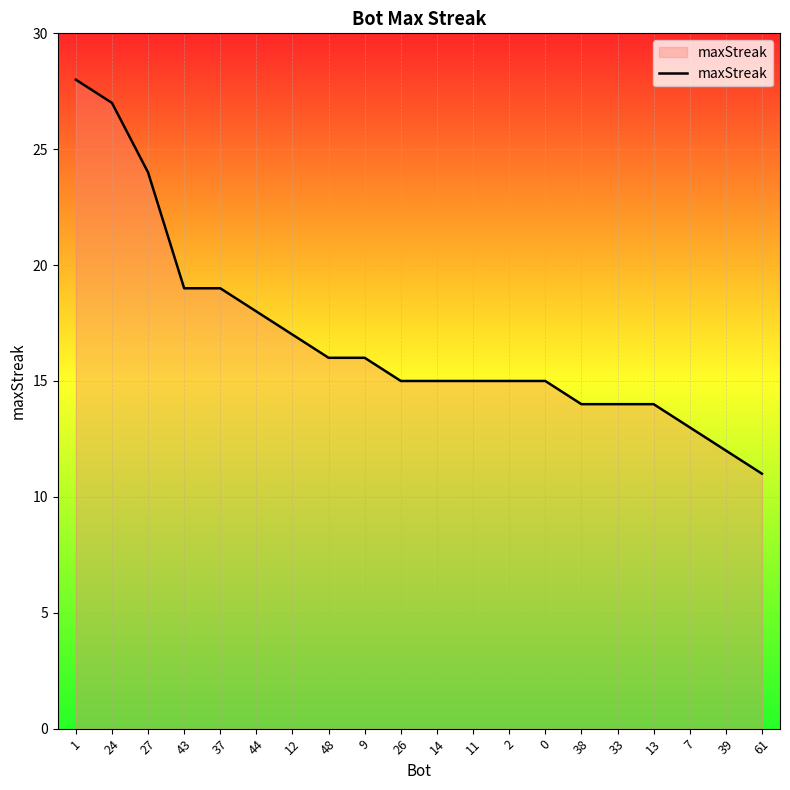

What is the change in value from 44 to 0?

-3